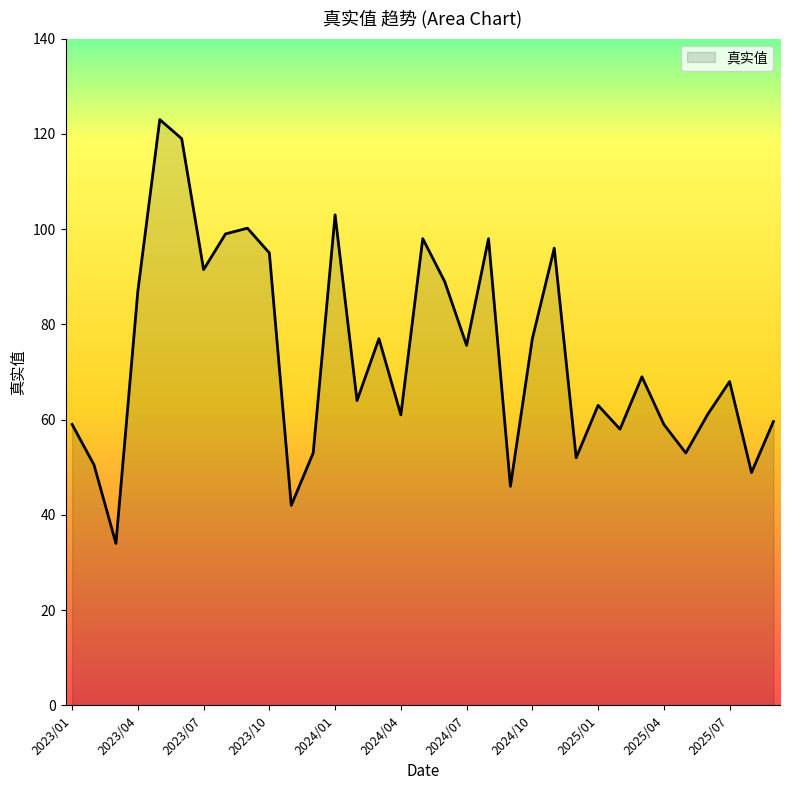

How many lines are shown in the chart?

1